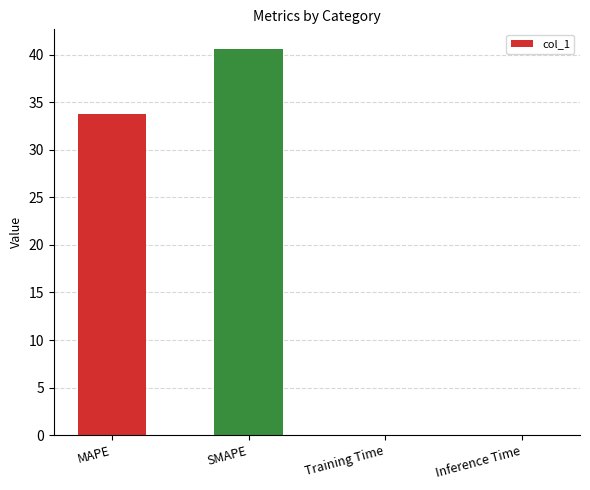

Which label corresponds to the largest value in the chart?

SMAPE